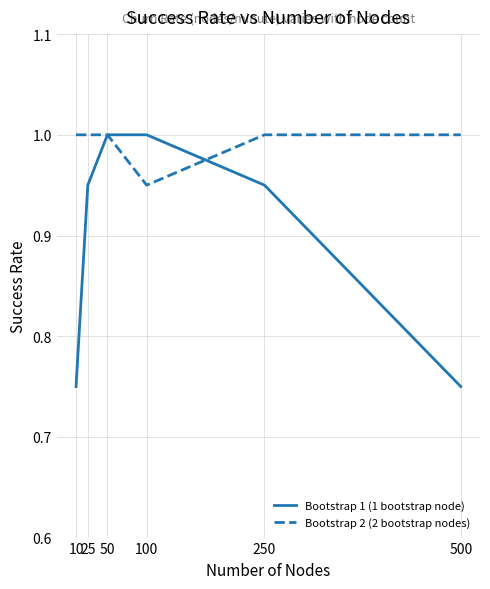

The Bootstrap 2 (2 bootstrap nodes) series shows 1.3 at 100. True or false?

False